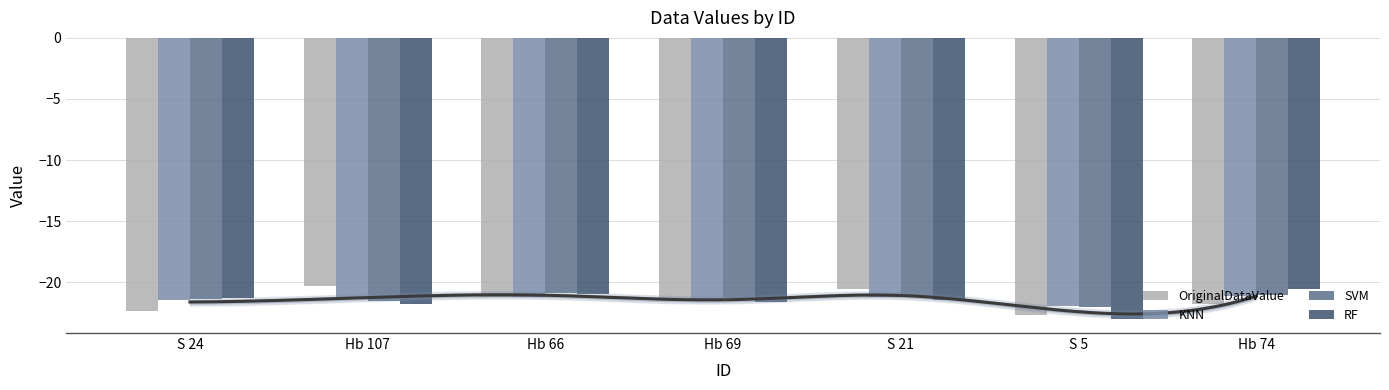

Where does the RF series first go above -21?

Hb 74